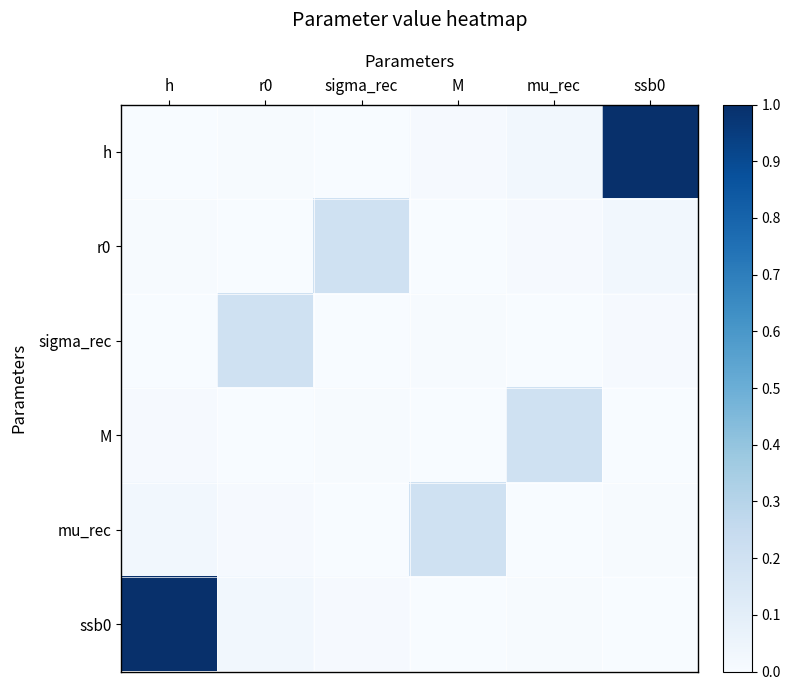

What is the total value across all series at r0?

0.2